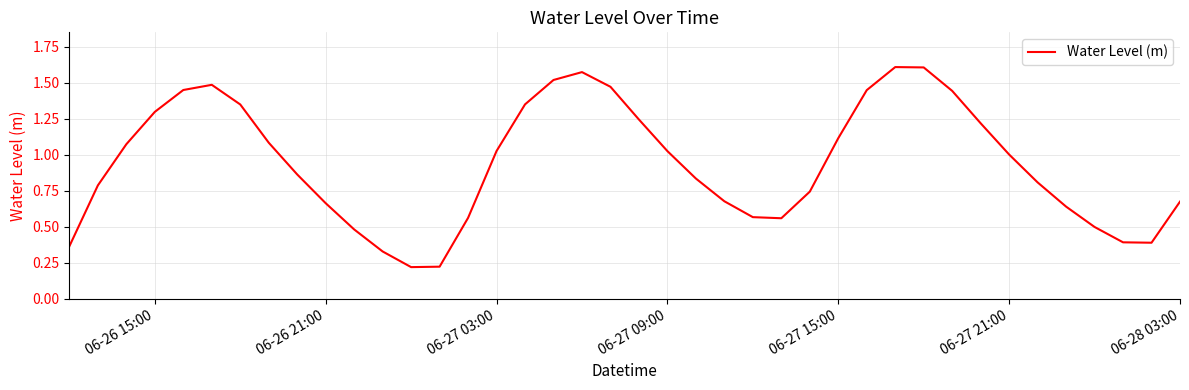

The value at 06-28 03:00 is 0.9. True or false?

False